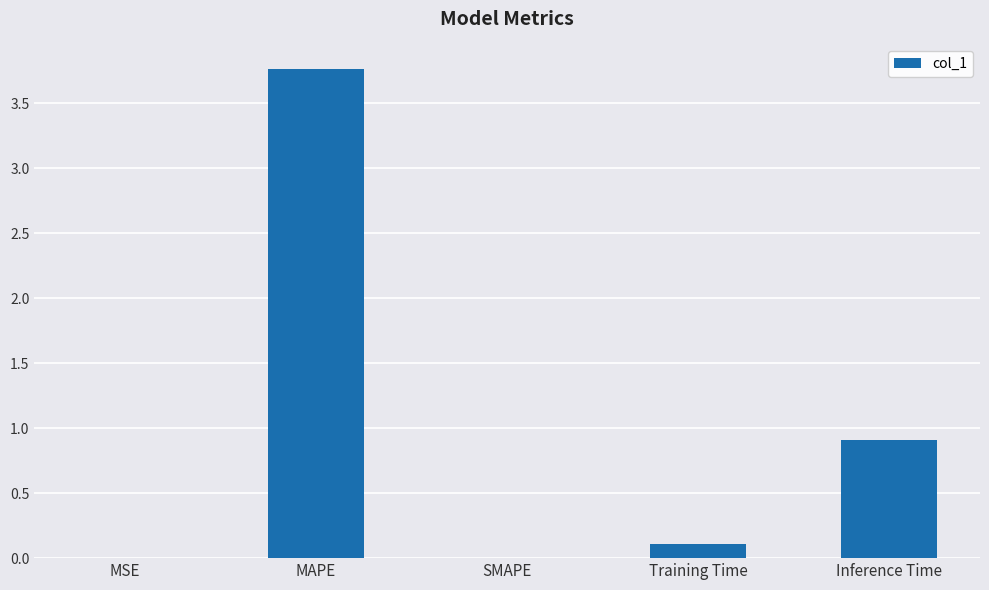

The chart shows a value of 0.0 at MSE. True or false?

True